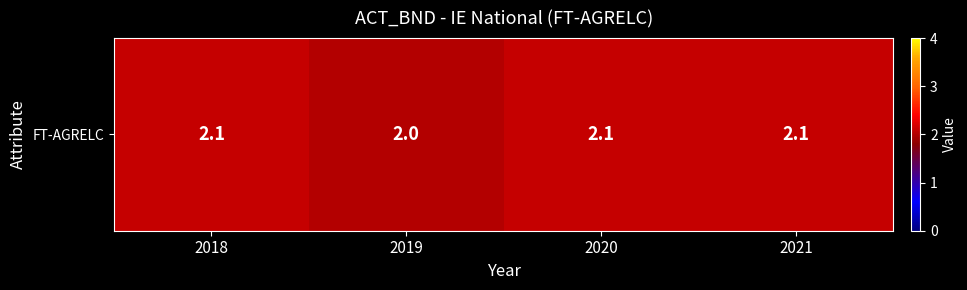

Which label corresponds to the largest value in the chart?

2018